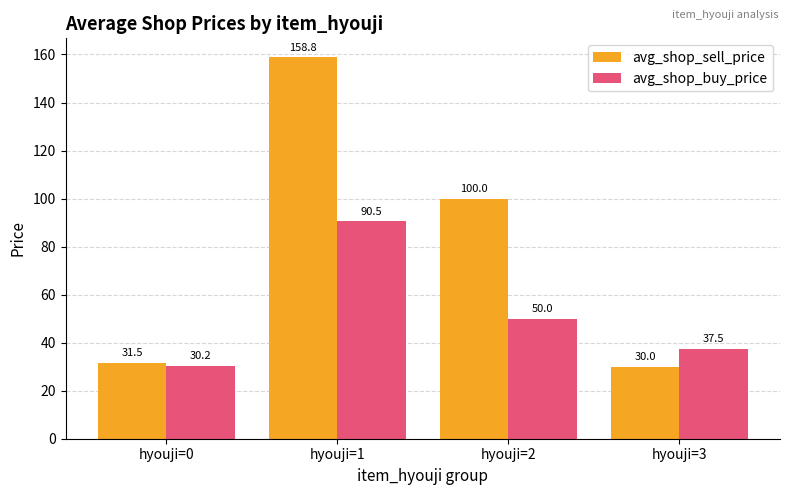

What is the maximum value for avg_shop_buy_price?

90.5